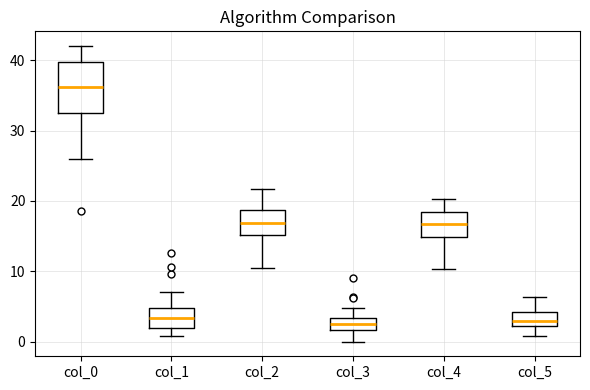

Reading left to right, read every box against the y-axis: the position of its median line, the range the box covers, and the ends of its whiskers. The values are not printed on the chart, so give them approximately, as read against the axis.

col_0: median 36, box 32 to 40, whiskers 26 to 42
col_1: median 3, box 2 to 5, whiskers 1 to 7
col_2: median 17, box 15 to 19, whiskers 11 to 22
col_3: median 2 (inside the box), box 2 to 3, whiskers 0 to 5
col_4: median 17, box 15 to 18, whiskers 10 to 20
col_5: median 3, box 2 to 4, whiskers 1 to 6